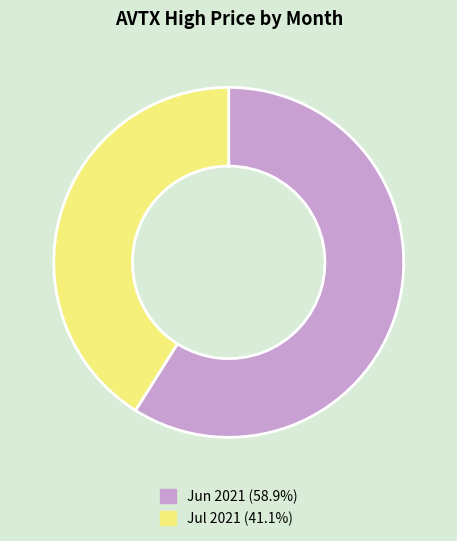

How many segments does this pie chart have?

2